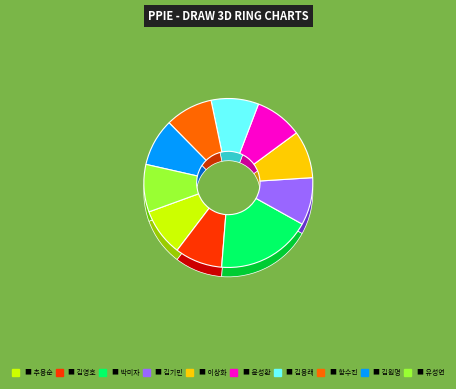

Which slice is the smallest?

추용순